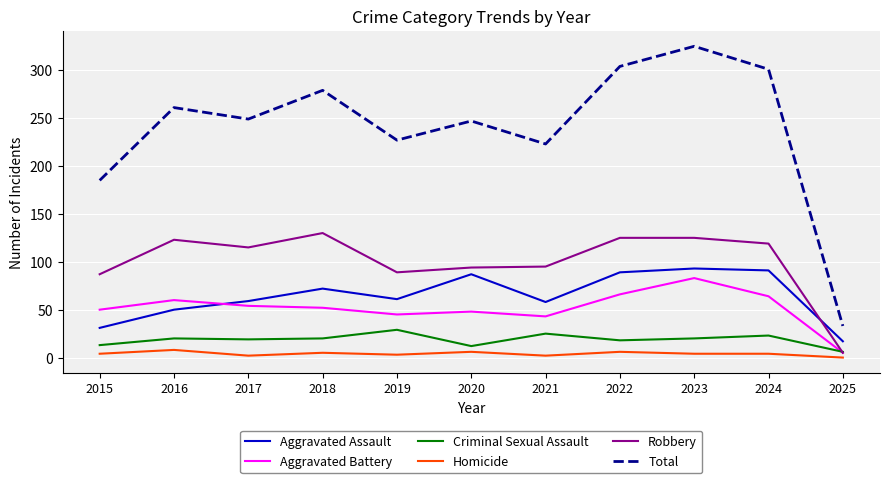

True or false: Criminal Sexual Assault and Homicide cross at least once.

False